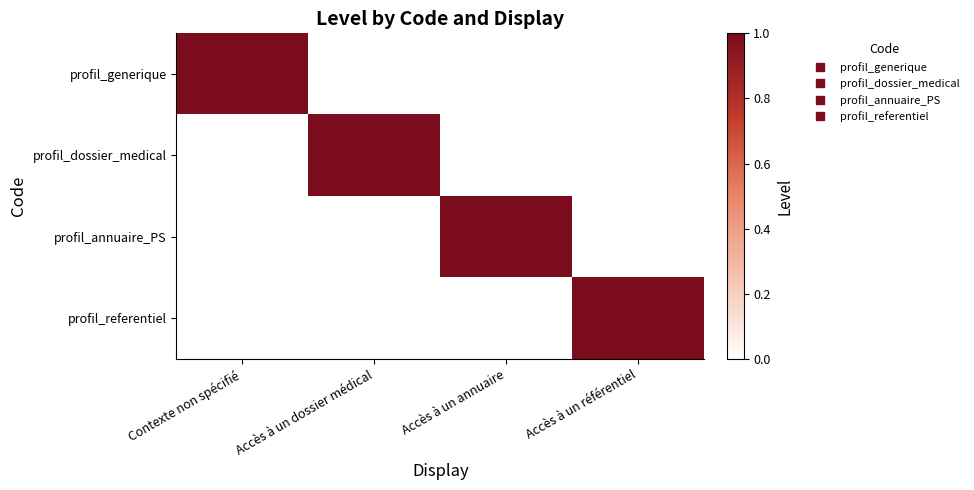

What is the total value across all series at Contexte non spécifié?

1